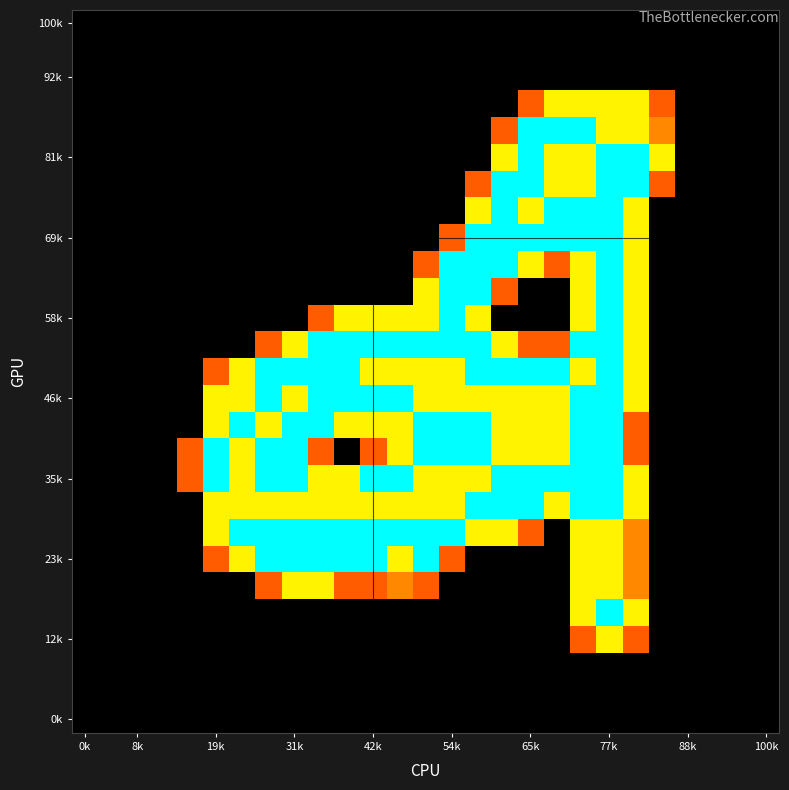

At how many categories does at least one series exceed 0?

19